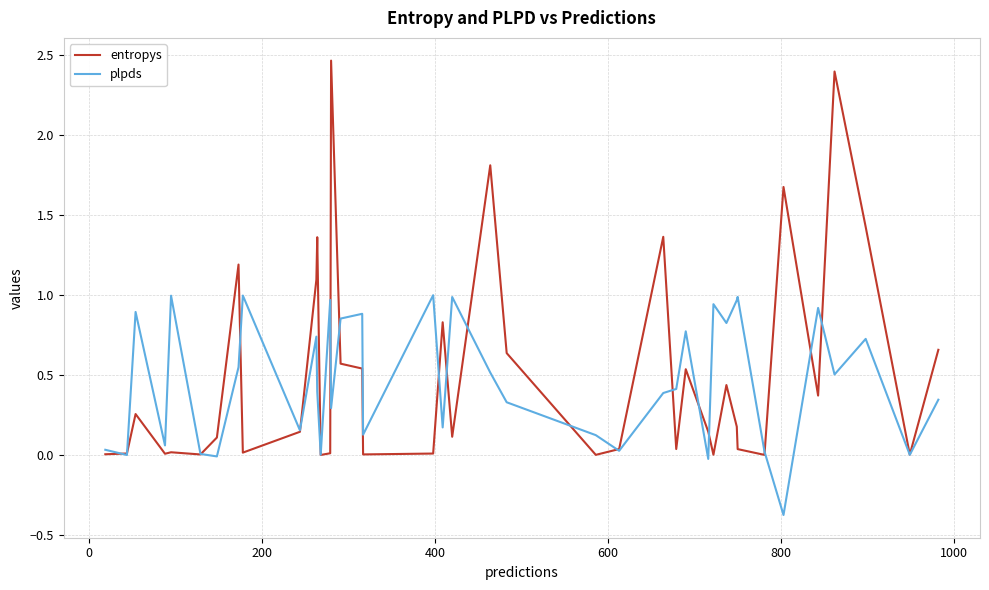

What is the minimum value for plpds?

-0.4